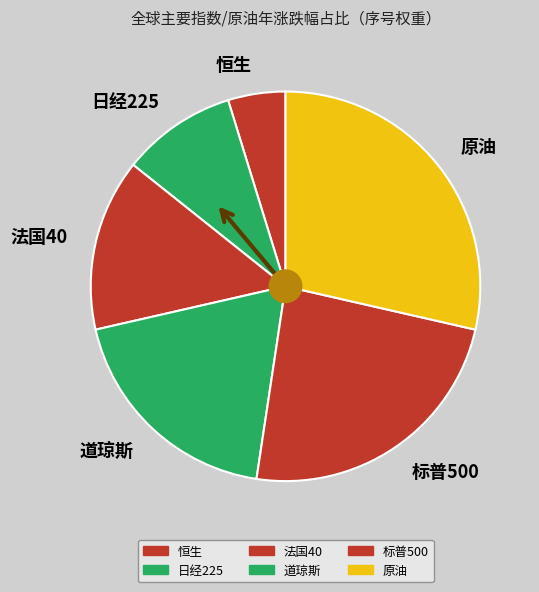

What is the ratio of the value at 标普500 to the value at 法国40?

1.7